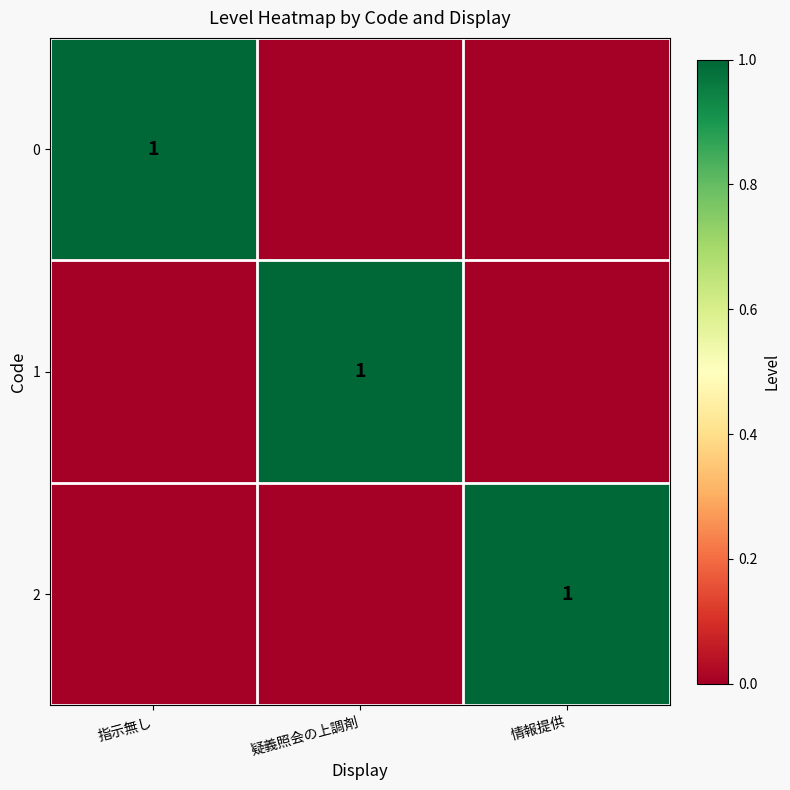

The value of 0 at 指示無し is 0. True or false?

False